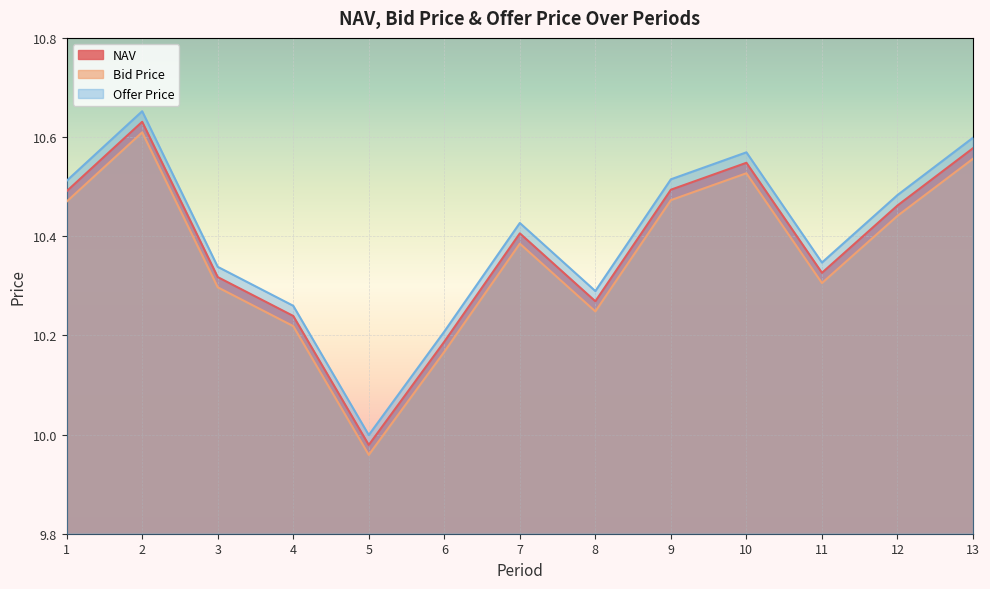

Read the Offer Price value at 4.

10.3